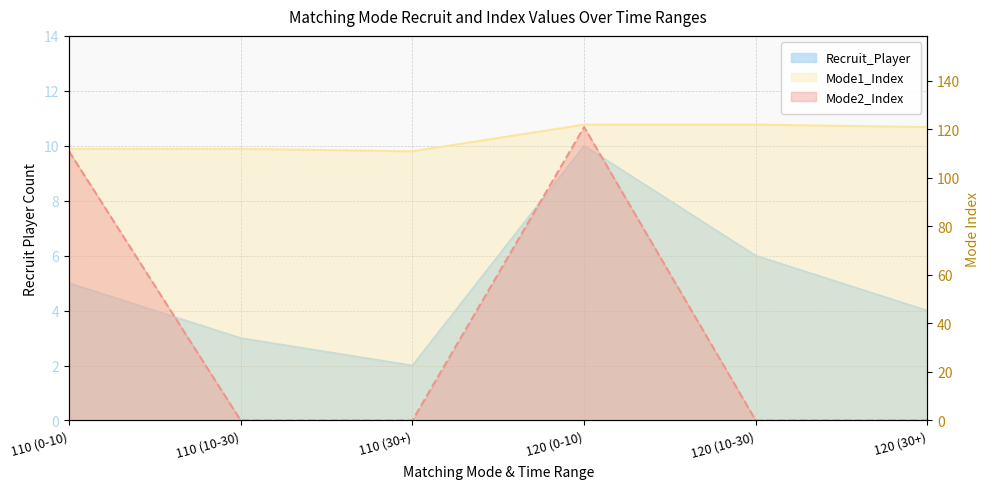

How many values in the Recruit_Player series exceed 5?

2